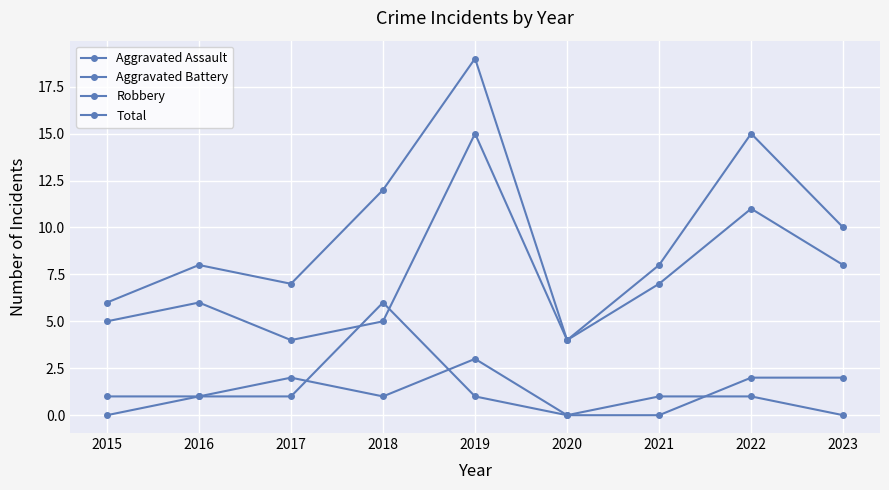

Where is the first local minimum for Total?

2017